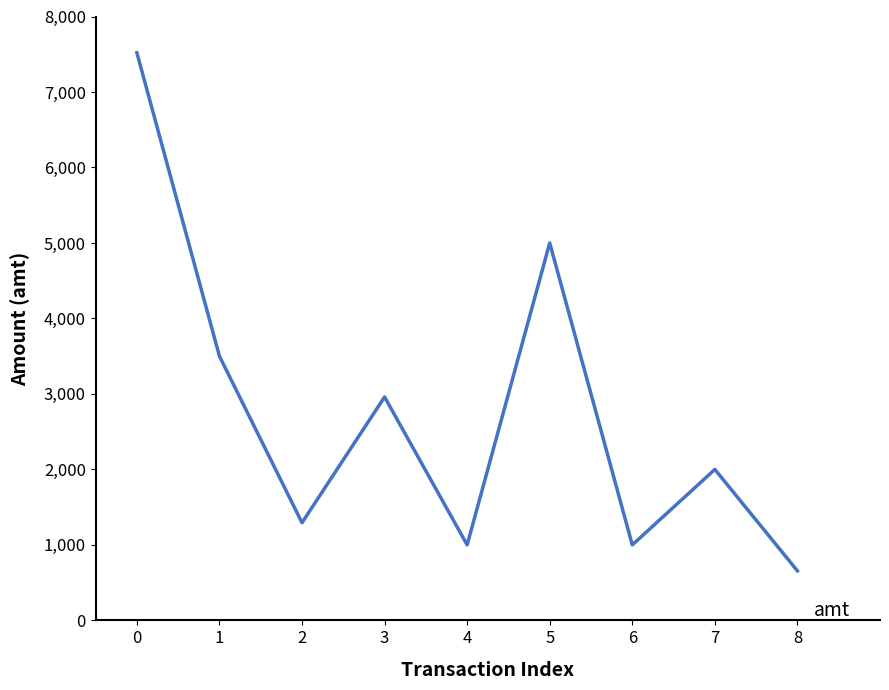

Reading left to right, extract all data points from this chart.

0=7520	1=3500	2=1294	3=2960	4=1000	5=5000	6=1000	7=2000	8=656